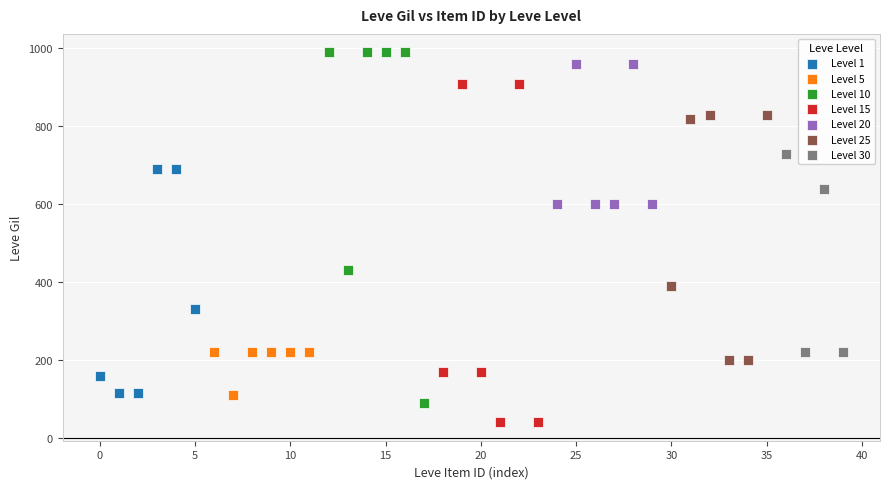

What are all the series names shown in the legend?

Level 1, Level 5, Level 10, Level 15, Level 20, Level 25, Level 30